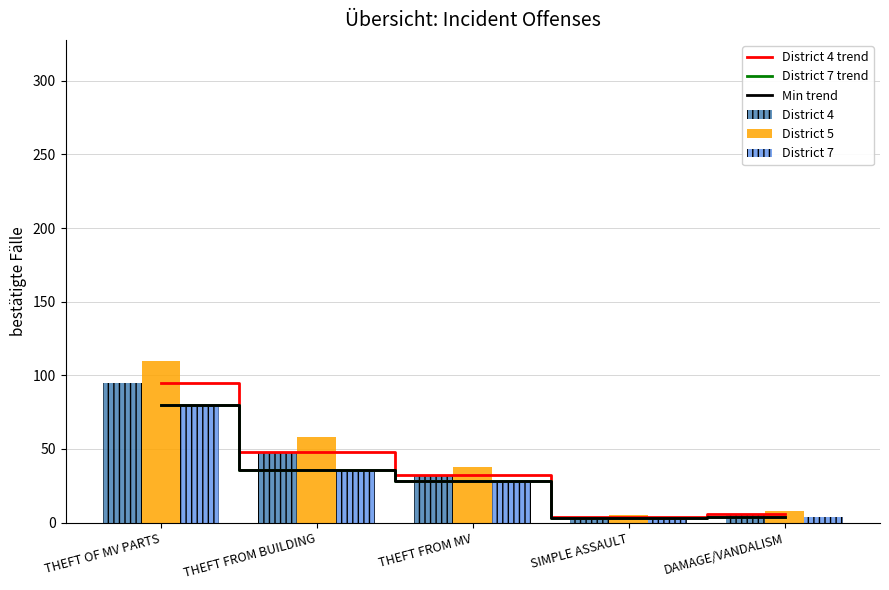

Reading right to left, transcribe all the data shown in this chart.

District 4 trend: 6	4	32	48	95
District 7 trend: 4	3	28	36	80
Min trend: 4	3	28	36	80
District 4: 6	4	32	48	95
District 5: 8	5	38	58	110
District 7: 4	3	28	36	80